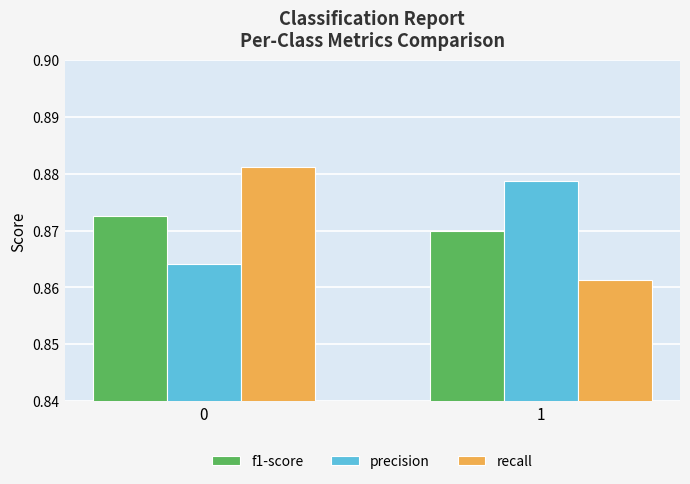

How many groups of bars are there?

2